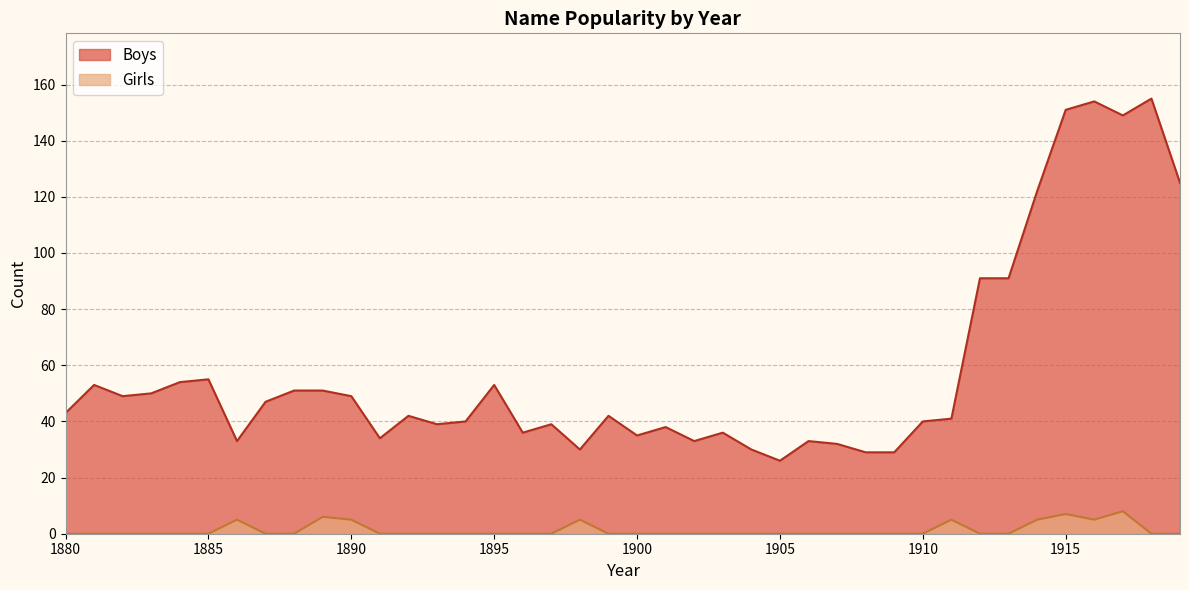

What is the average value of the Boys series?

58